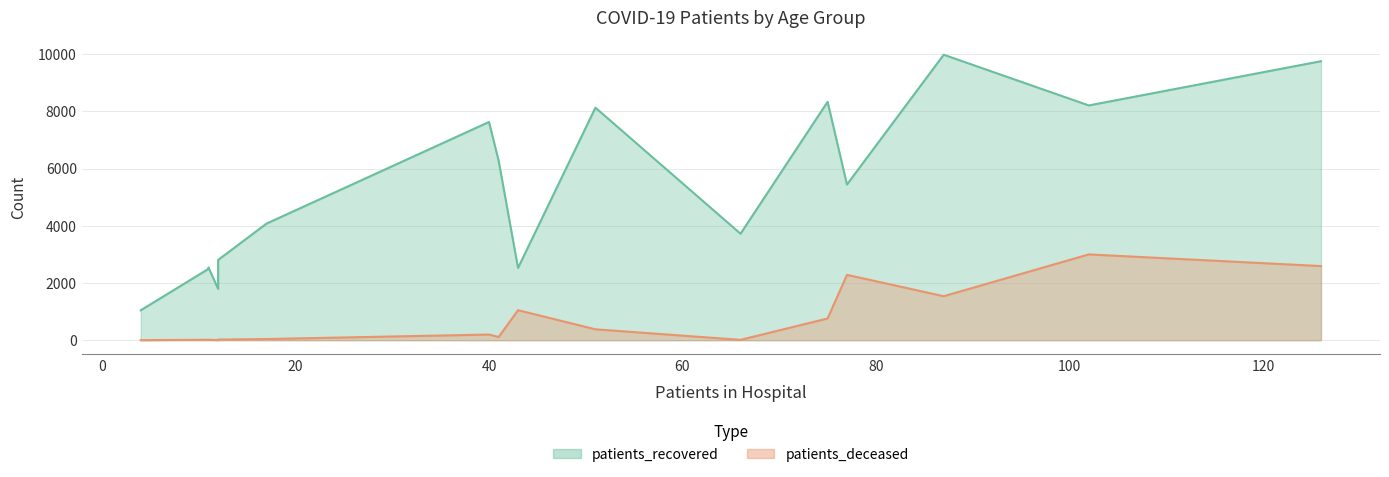

What is the lowest value of the patients_deceased series?

3